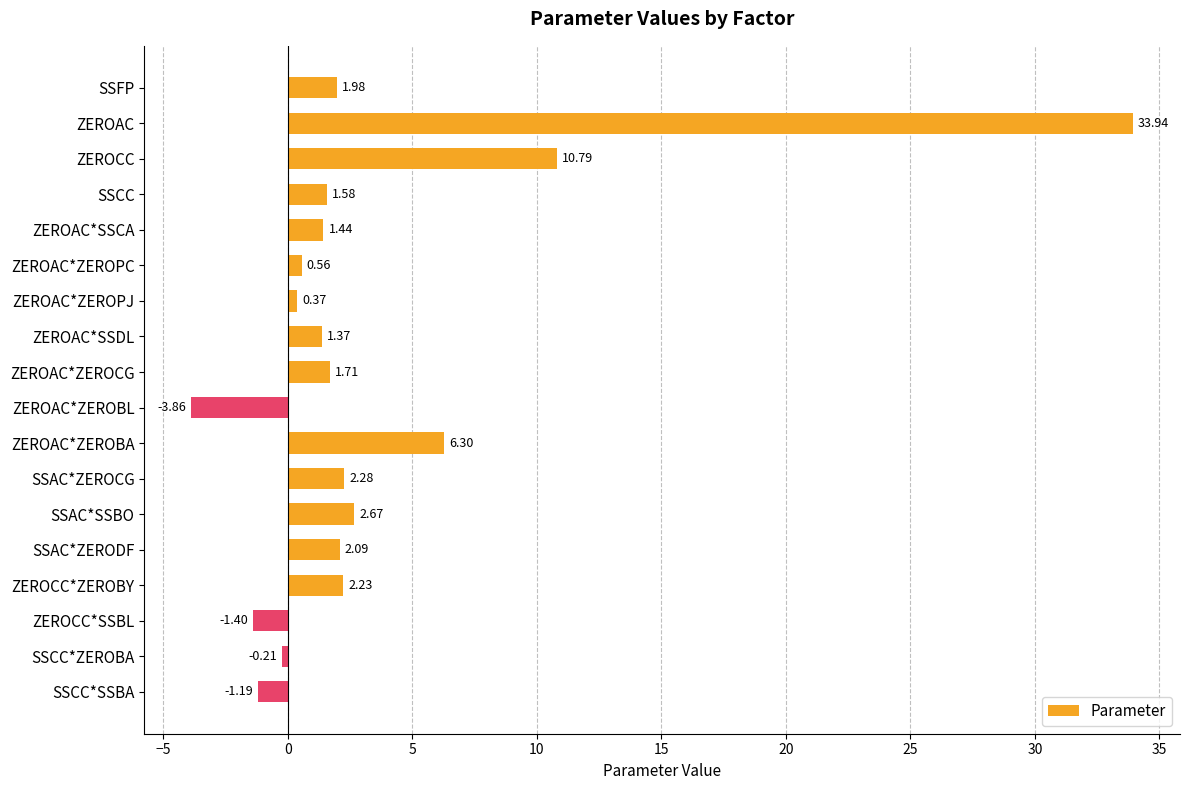

Which label corresponds to the smallest value in the chart?

ZEROAC*ZEROBL